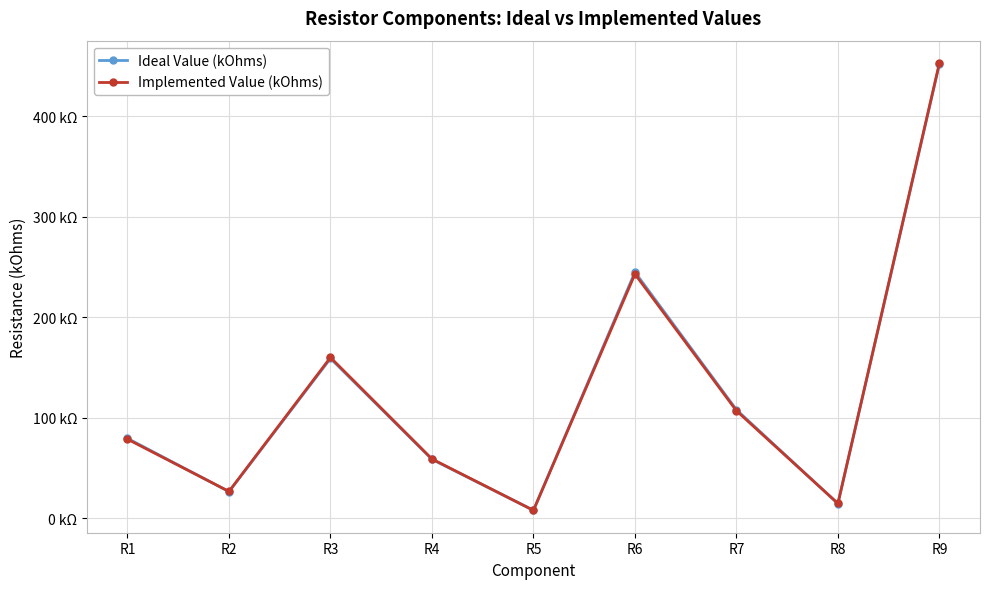

Between R4 and R8, which series saw the biggest shift?

Implemented Value (kOhms)